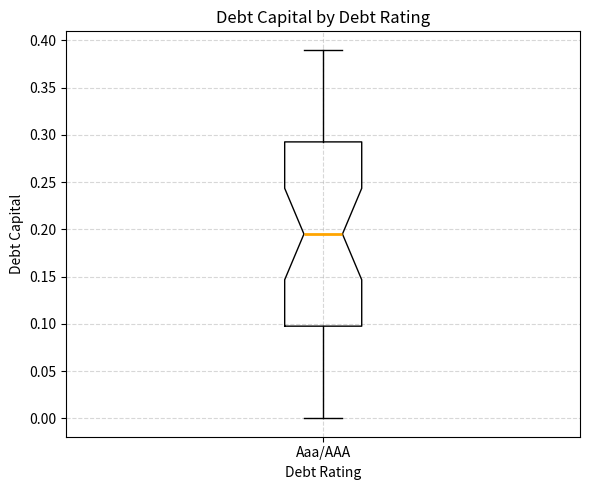

Transcribe this box plot: give where the median line is, the range the box spans, and where the two whiskers end, as read against the y-axis. The values are not printed on the chart, so give them approximately, as read against the axis.

median 0.195, box 0.100 to 0.295, whiskers 0.000 to 0.390